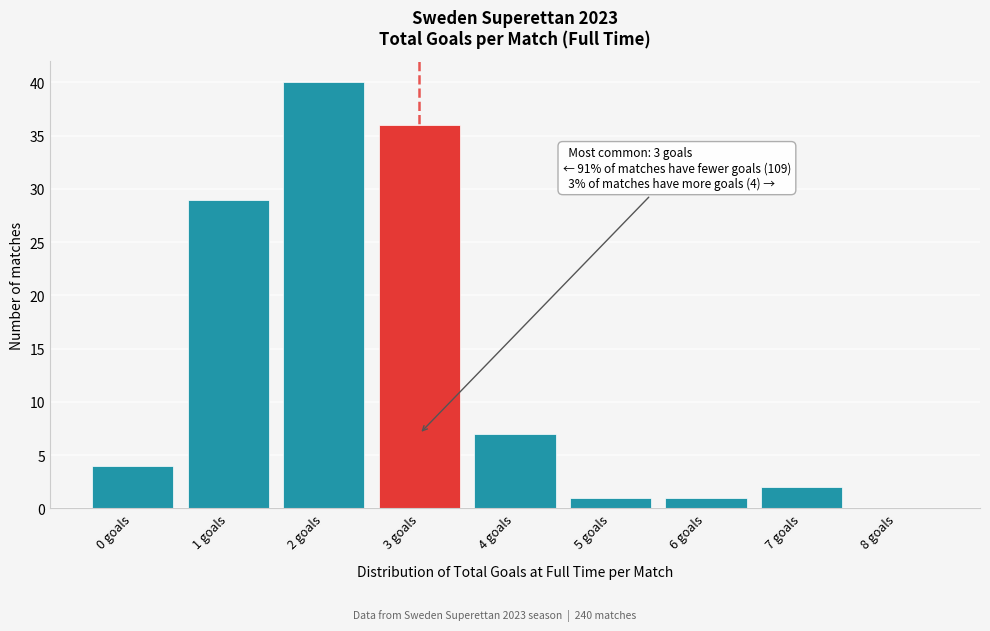

Over which range of the x-axis is the bar tallest?

1.5 to 2.5